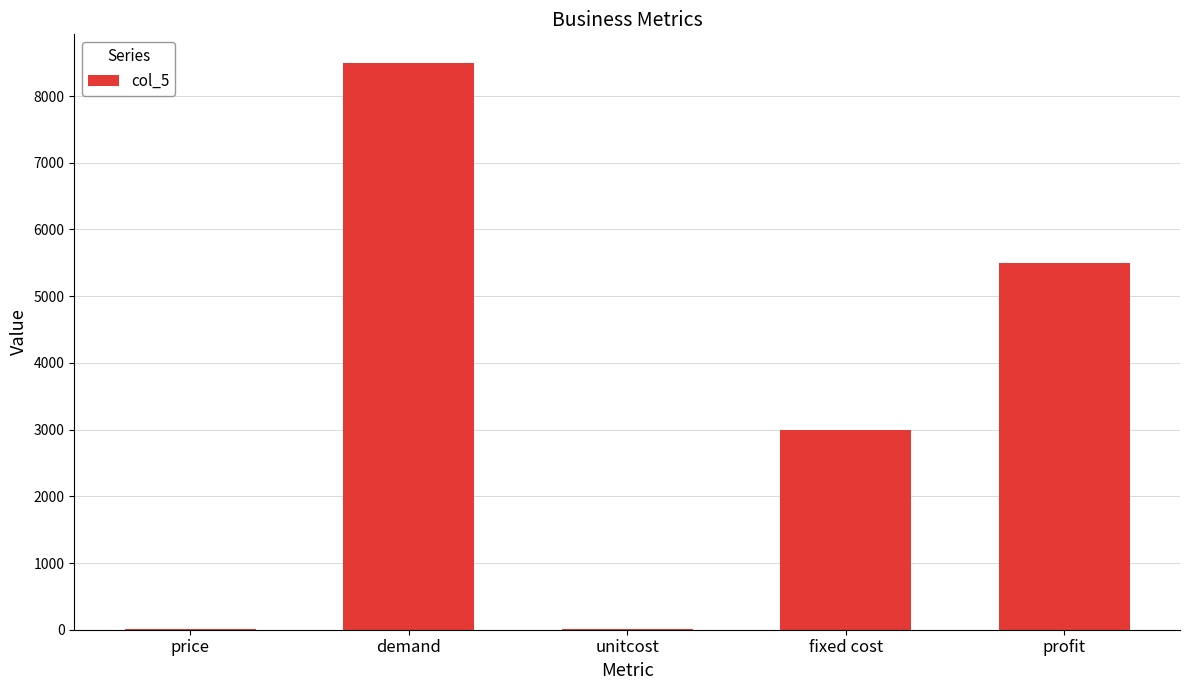

What is the sum of the values at profit and demand?

14000